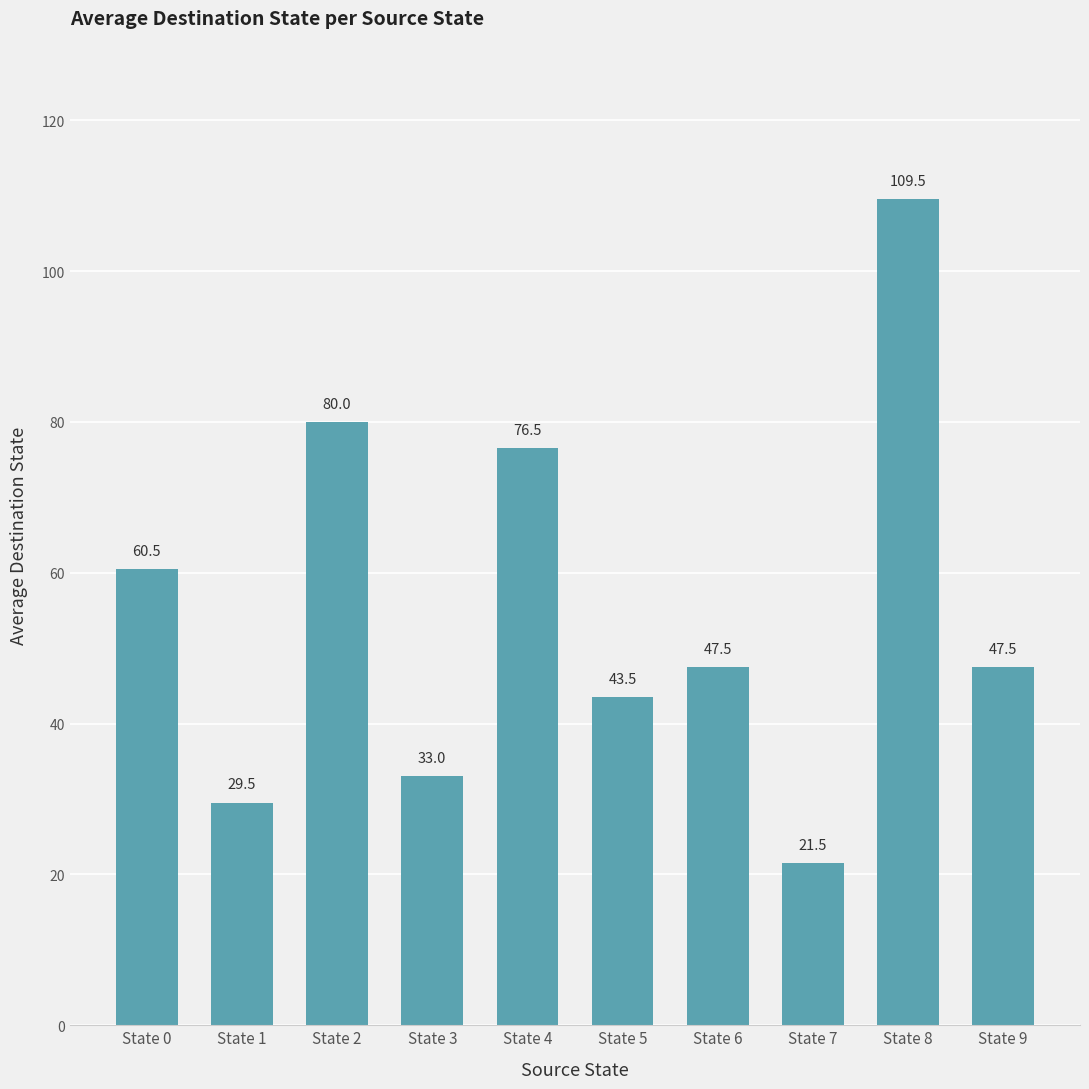

Which category has the lowest value across all series?

State 7